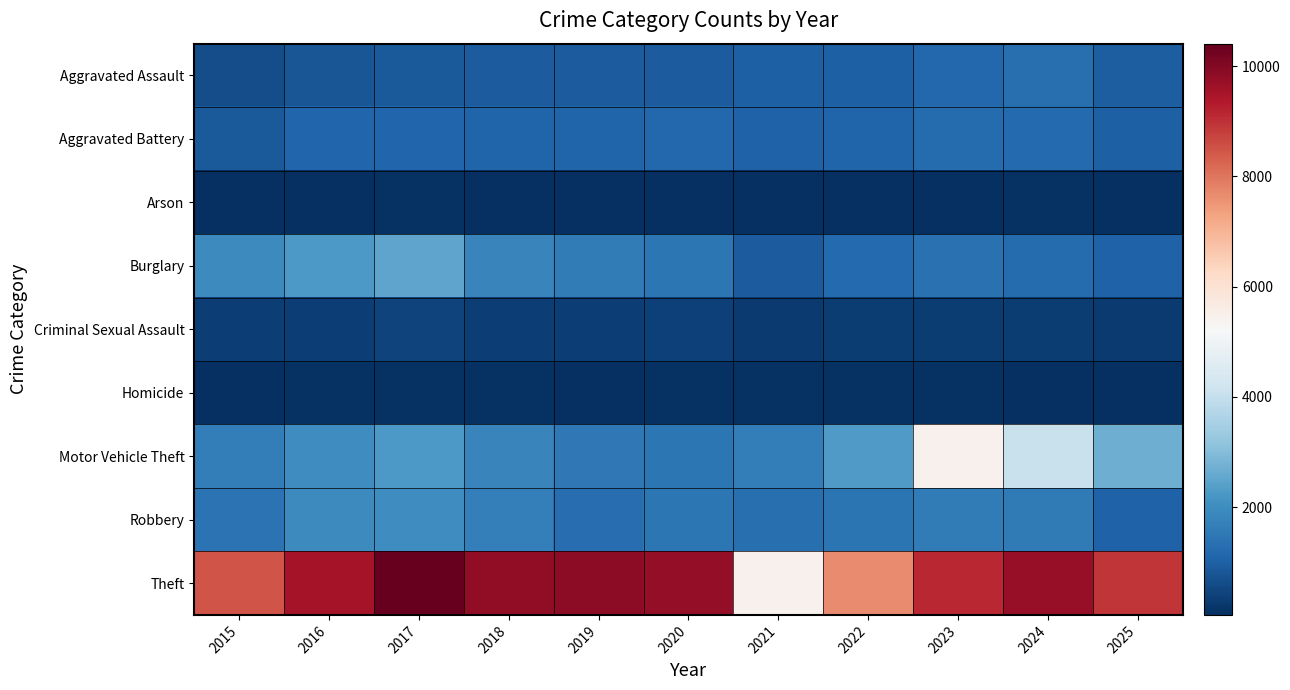

Reading left to right, transcribe all the data shown in this chart.

Aggravated Assault: 2015=615	2016=800	2017=881	2018=896	2019=894	2020=915	2021=1013	2022=1000	2023=1148	2024=1299	2025=970
Aggravated Battery: 2015=858	2016=1132	2017=1130	2018=1058	2019=1068	2020=1166	2021=1032	2022=1071	2023=1221	2024=1214	2025=987
Arson: 2015=42	2016=74	2017=86	2018=51	2019=55	2020=59	2021=69	2022=58	2023=82	2024=84	2025=63
Burglary: 2015=1913	2016=2258	2017=2486	2018=1812	2019=1599	2020=1488	2021=931	2022=1215	2023=1345	2024=1228	2025=1024
Criminal Sexual Assault: 2015=360	2016=355	2017=418	2018=362	2019=359	2020=383	2021=284	2022=311	2023=316	2024=306	2025=271
Homicide: 2015=55	2016=109	2017=111	2018=91	2019=52	2020=83	2021=98	2022=106	2023=96	2024=76	2025=63
Motor Vehicle Theft: 2015=1629	2016=2022	2017=2248	2018=1798	2019=1525	2020=1461	2021=1624	2022=2302	2023=5452	2024=4064	2025=2696
Robbery: 2015=1393	2016=1907	2017=2022	2018=1696	2019=1272	2020=1483	2021=1331	2022=1443	2023=1610	2024=1558	2025=1017
Theft: 2015=8499	2016=9553	2017=10408	2018=9808	2019=9873	2020=9778	2021=5456	2022=7690	2023=9120	2024=9740	2025=8924